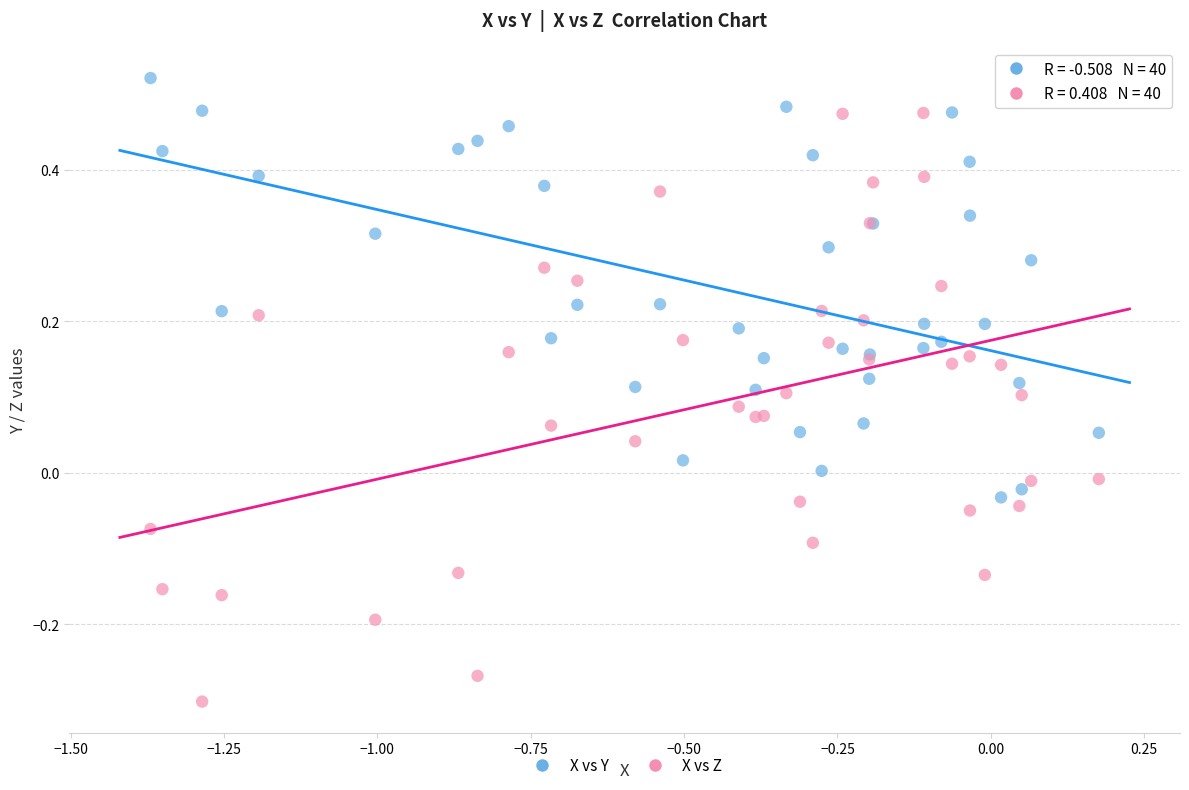

What is the X range (max minus min) for the scatter plot?

1.5